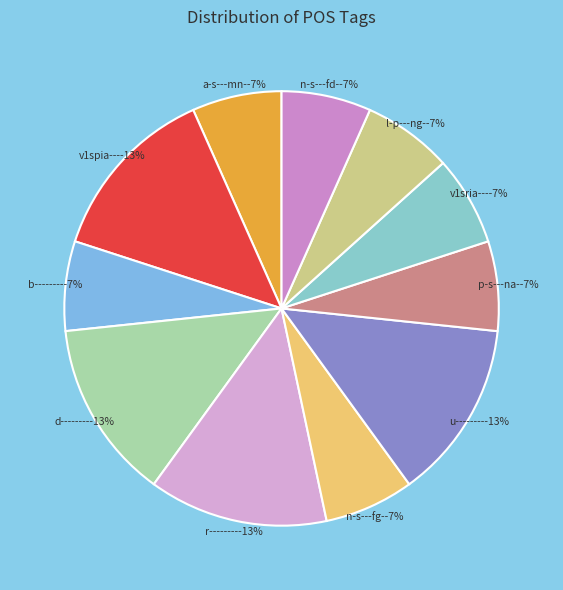

What percentage is the a-s---mn- slice, to the nearest percent?

7%